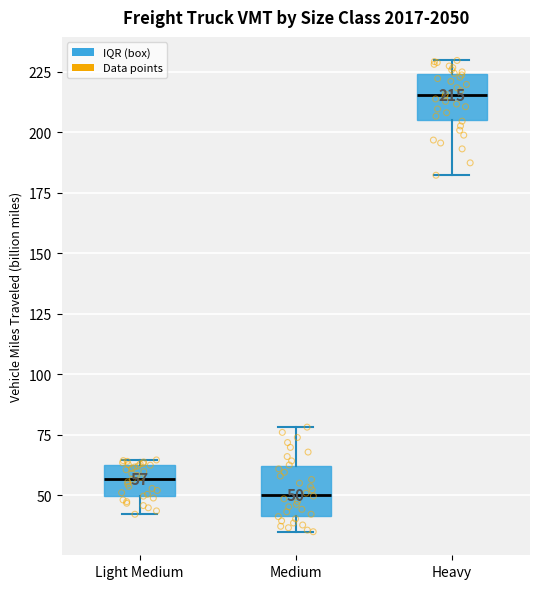

Which box has the highest median line?

Heavy